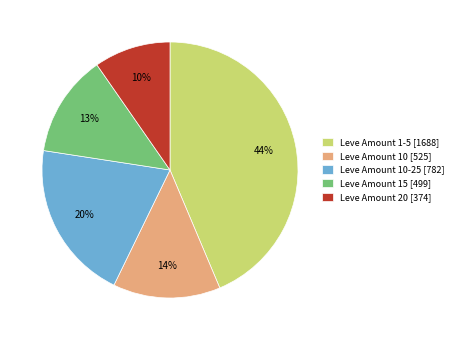

What percentage is the Leve Amount 15 [499] slice, to the nearest percent?

13%